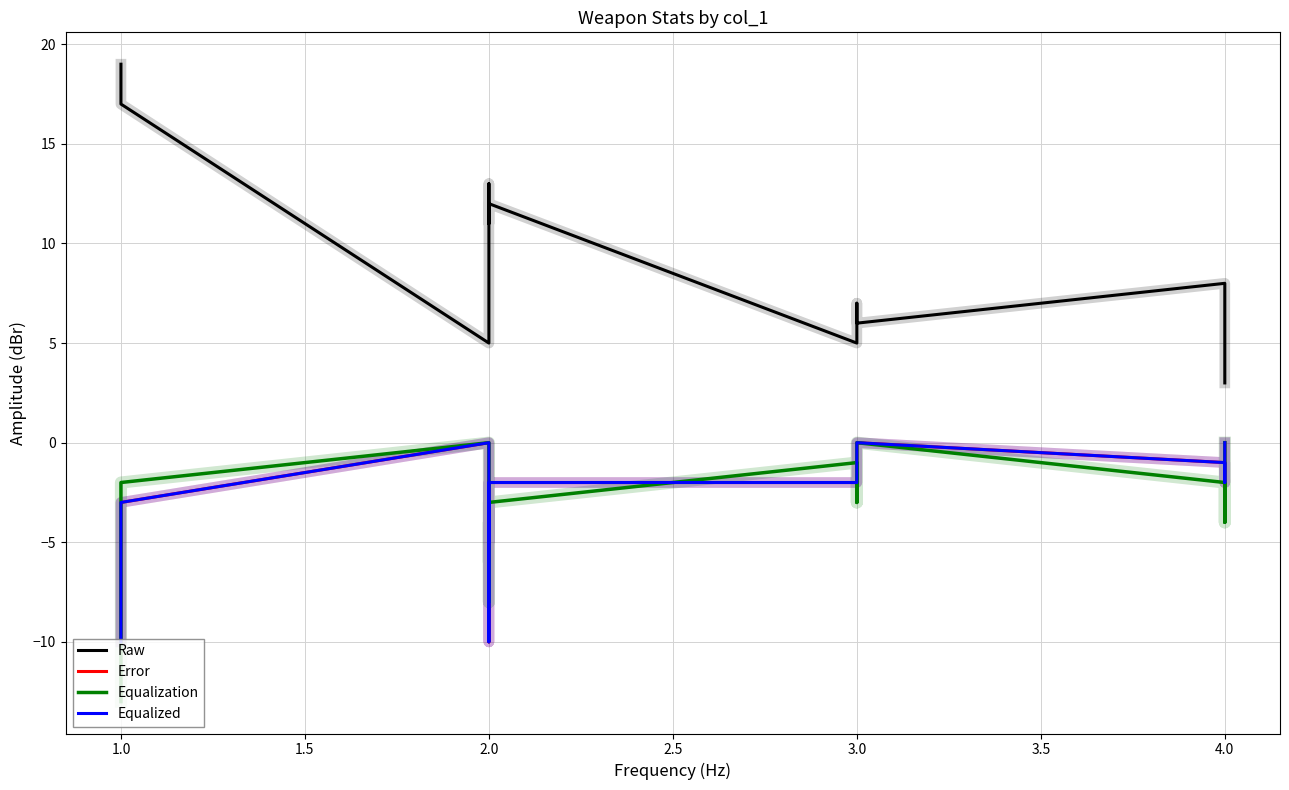

Reading left to right, list all the values displayed in this chart.

Raw: 19	17	5	10	13	11	11	12	5	7	7	6	6	8	3	3	3
Error: -10	-3	0	-4	-10	-3	-5	-2	-2	-1	-1	-1	0	-1	-2	0	0
Equalization: -13	-2	0	-5	-8	-4	-6	-3	-1	-3	-3	-2	0	-2	-4	0	0
Equalized: -10	-3	0	-4	-10	-3	-5	-2	-2	-1	-1	-1	0	-1	-2	0	0